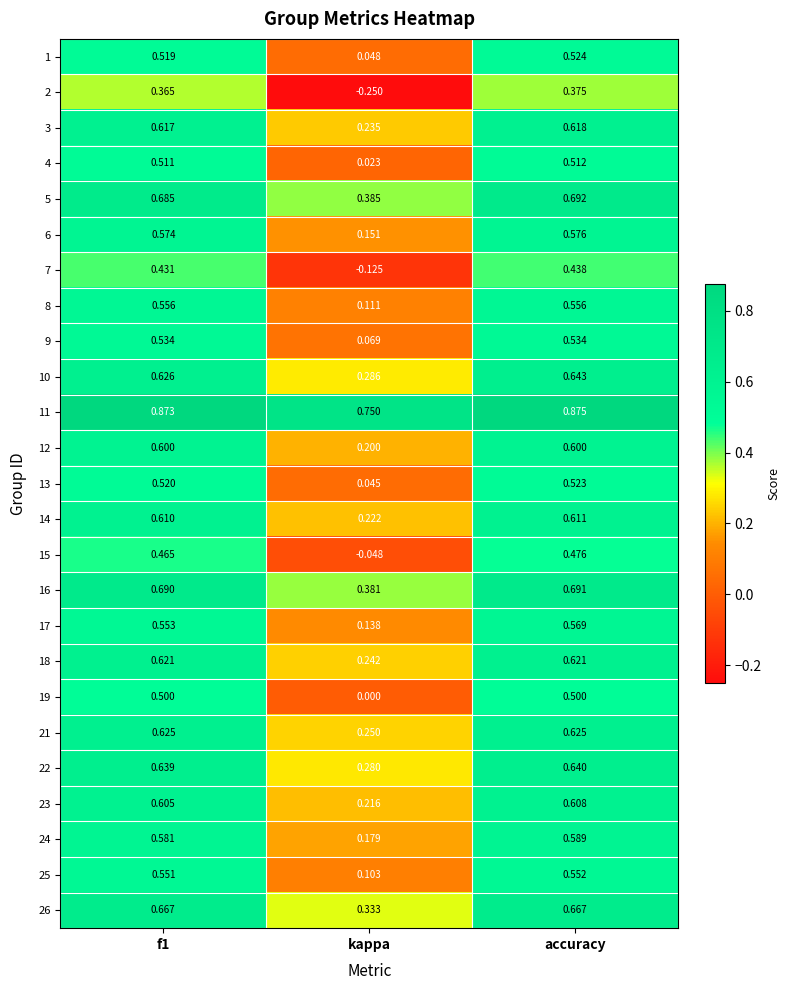

Which category has the lowest value in the 25 series?

kappa